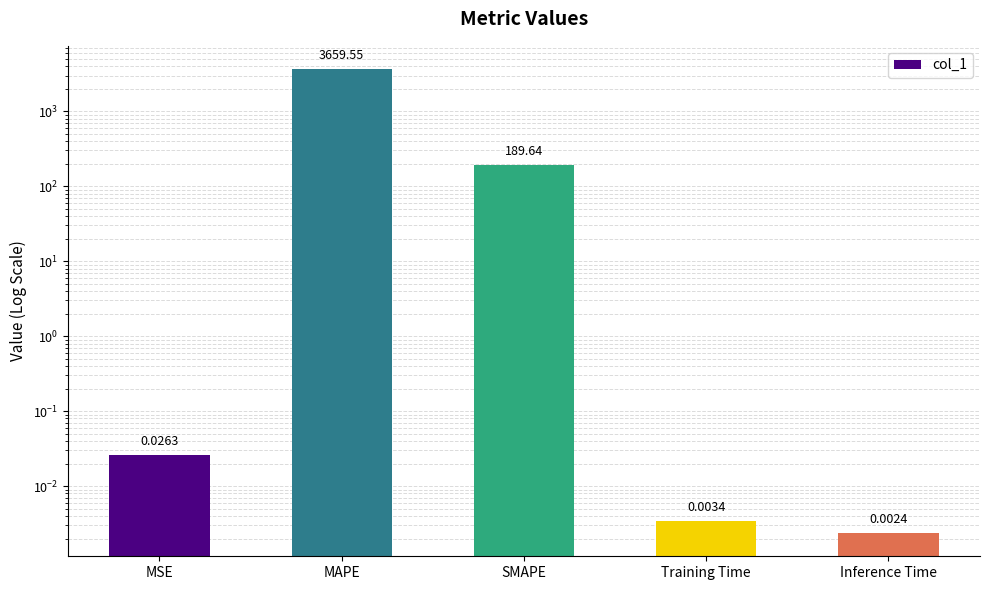

The value at Training Time is 0.0. True or false?

False